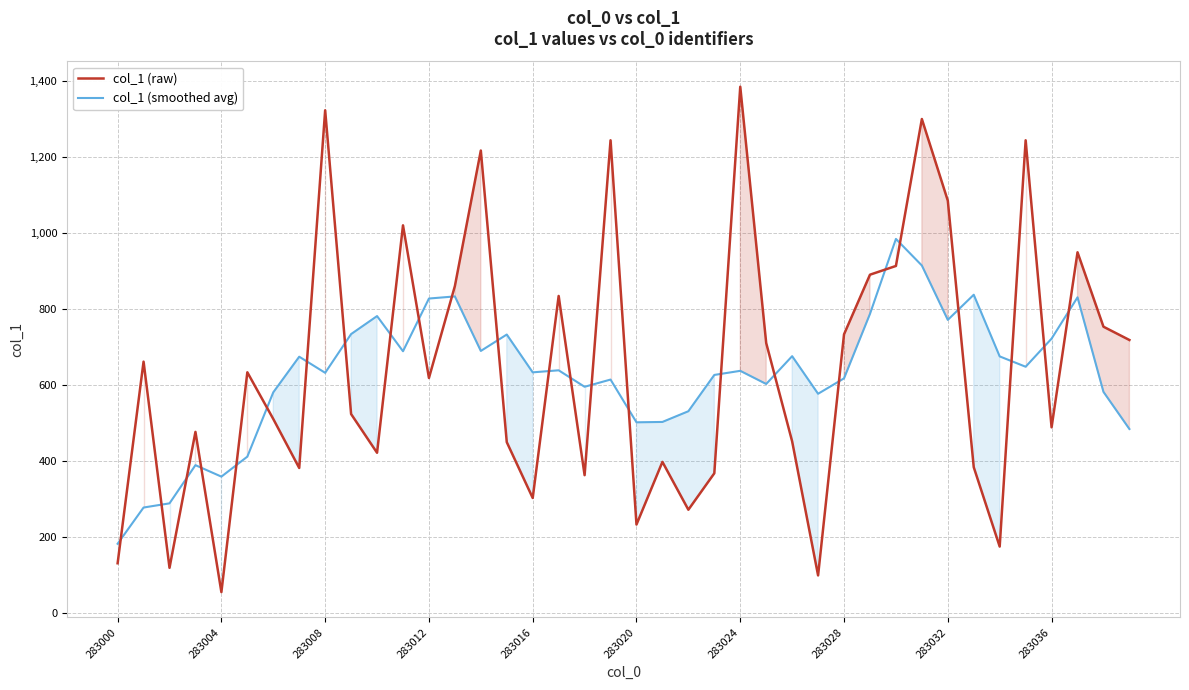

What is the value of the col_1 (raw) point at the 19th from the left?

363.0